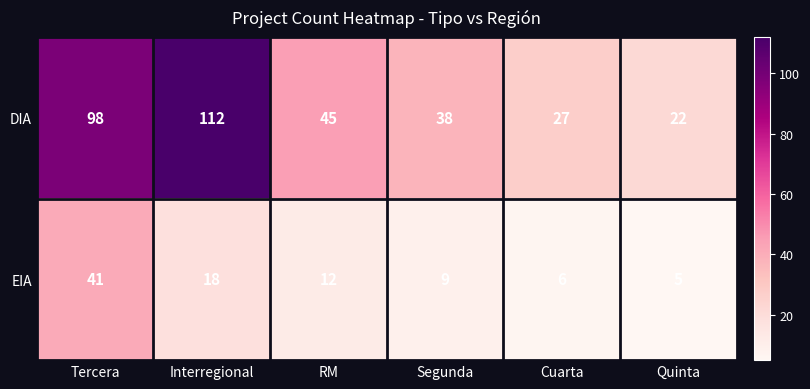

What is the maximum value shown in the chart?

112